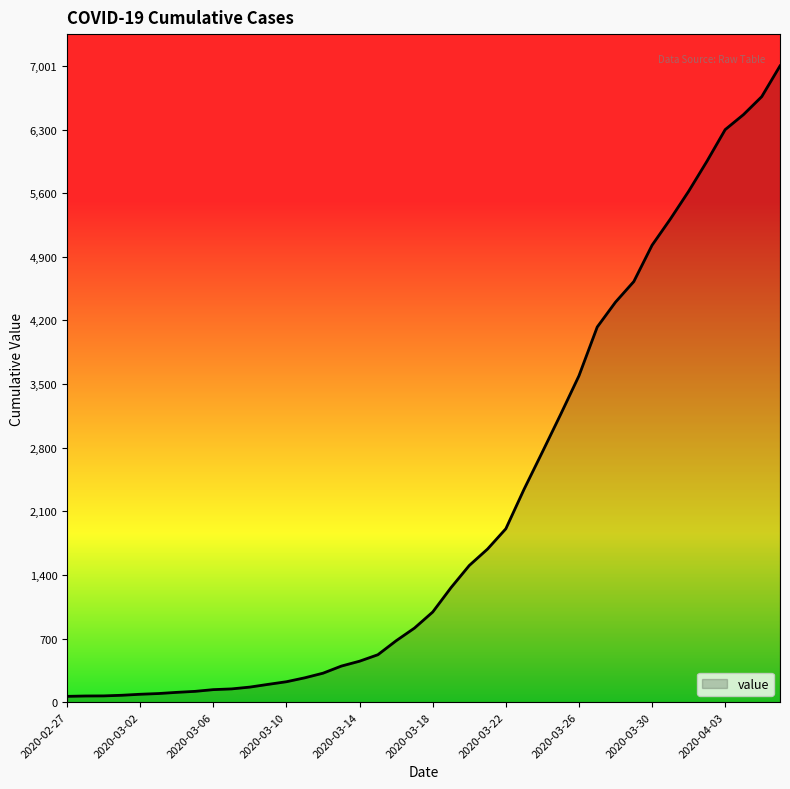

Does the chart have visible grid lines?

No